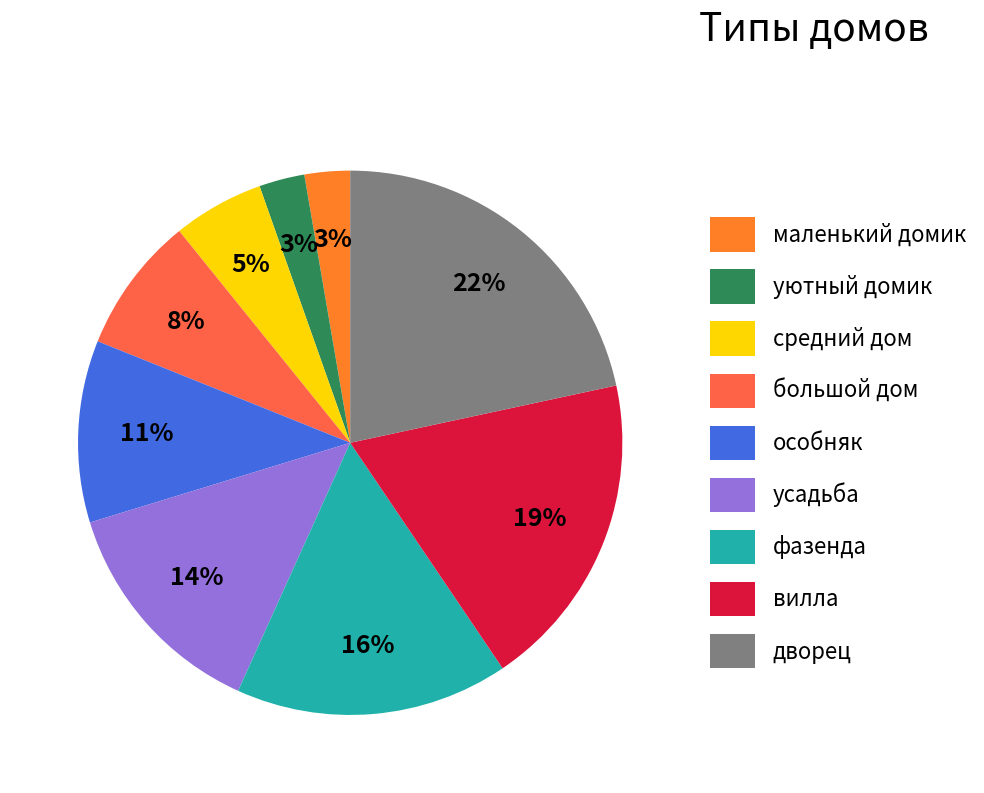

The фазенда slice represents 16% of the pie. True or false?

True